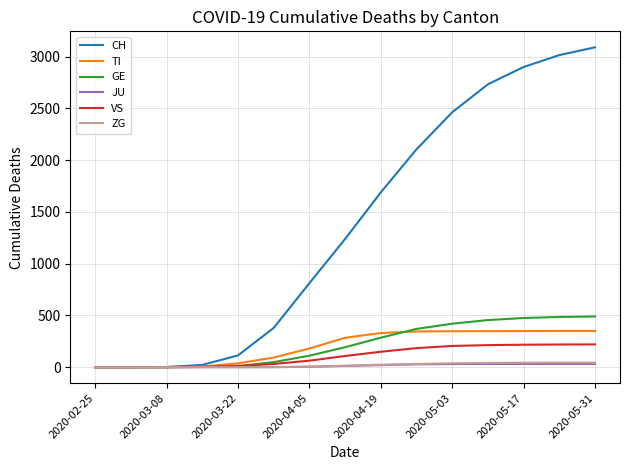

Which series has the widest spread of values?

CH